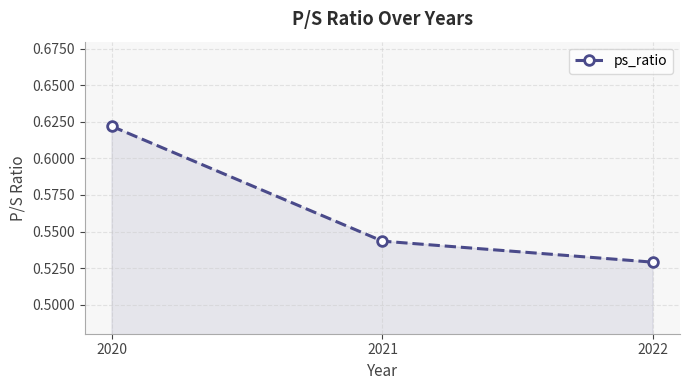

List the labels in order of value, smallest first.

2022, 2021, 2020